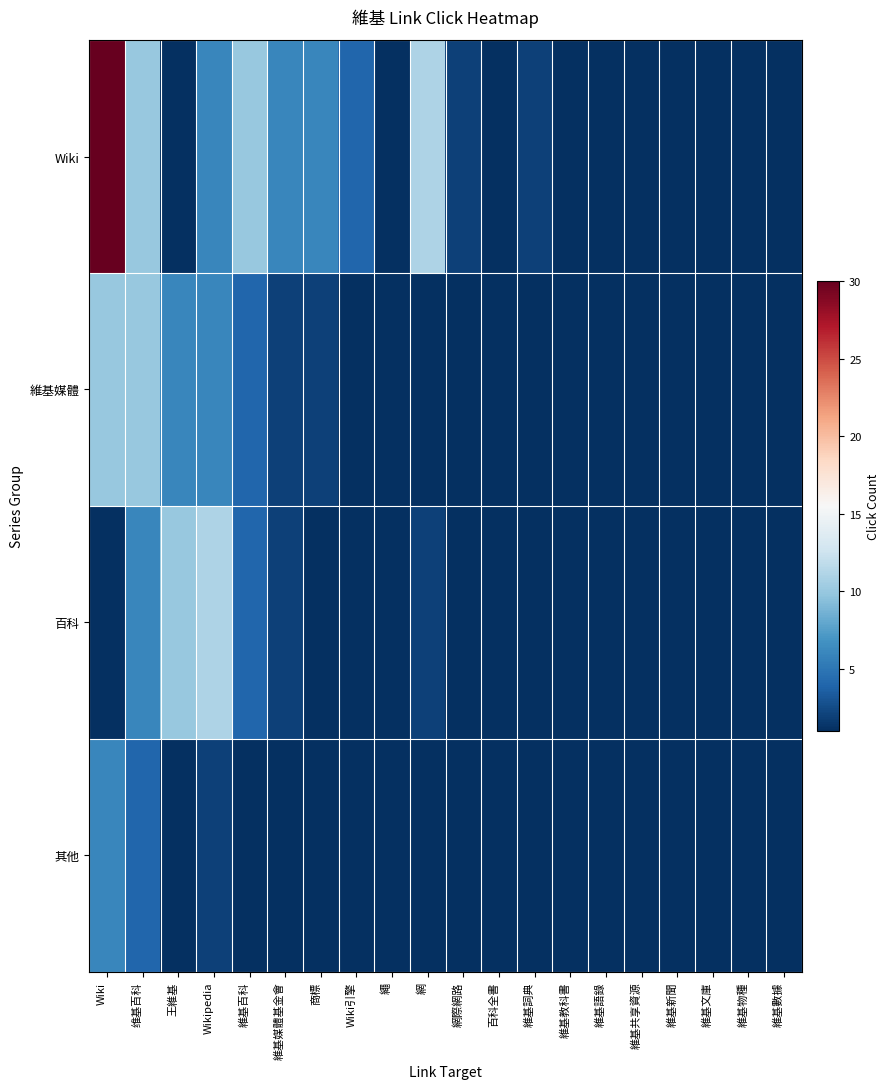

Which series has the widest spread of values?

Wiki